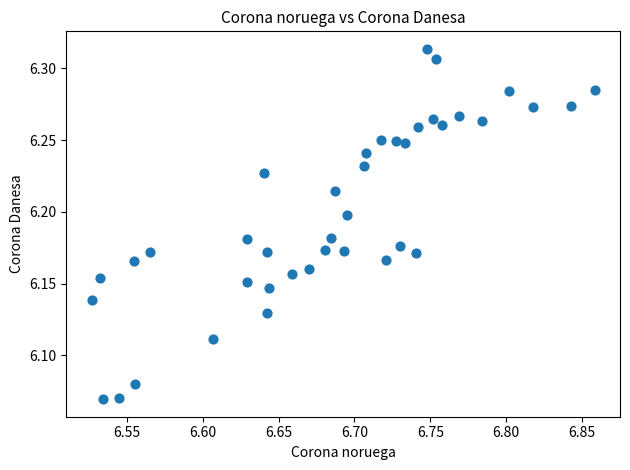

What is the range of X values (max minus min)?

0.3